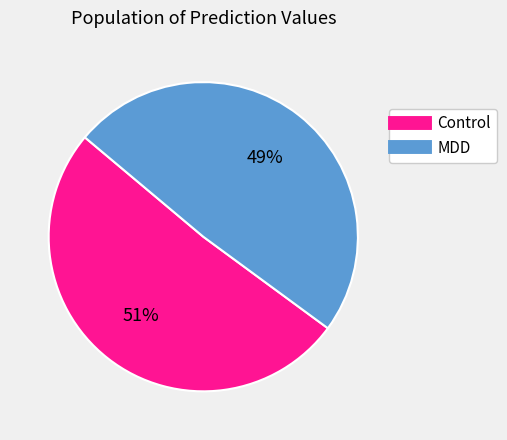

Count the number of slices in the pie.

2